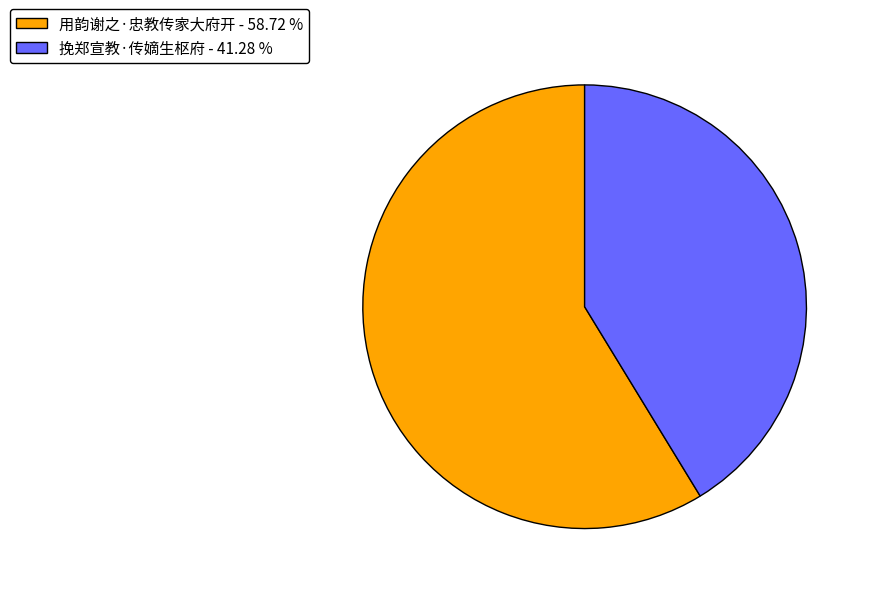

Is it true that 挽郑宣教·传嫡生枢府 is 41% of the pie?

True